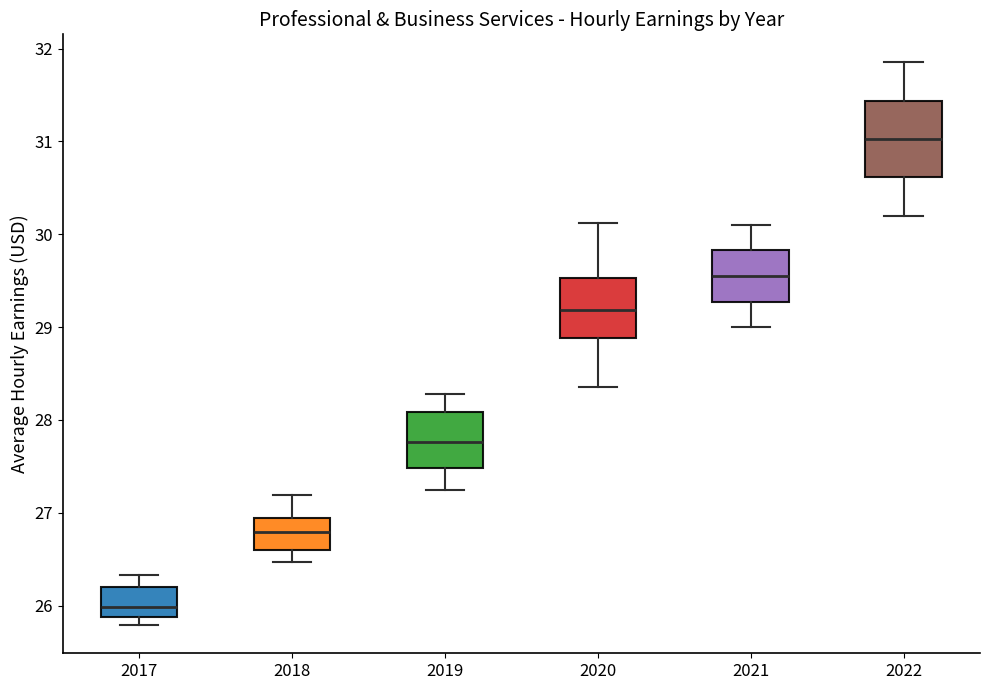

Which box's median line is the highest?

2022